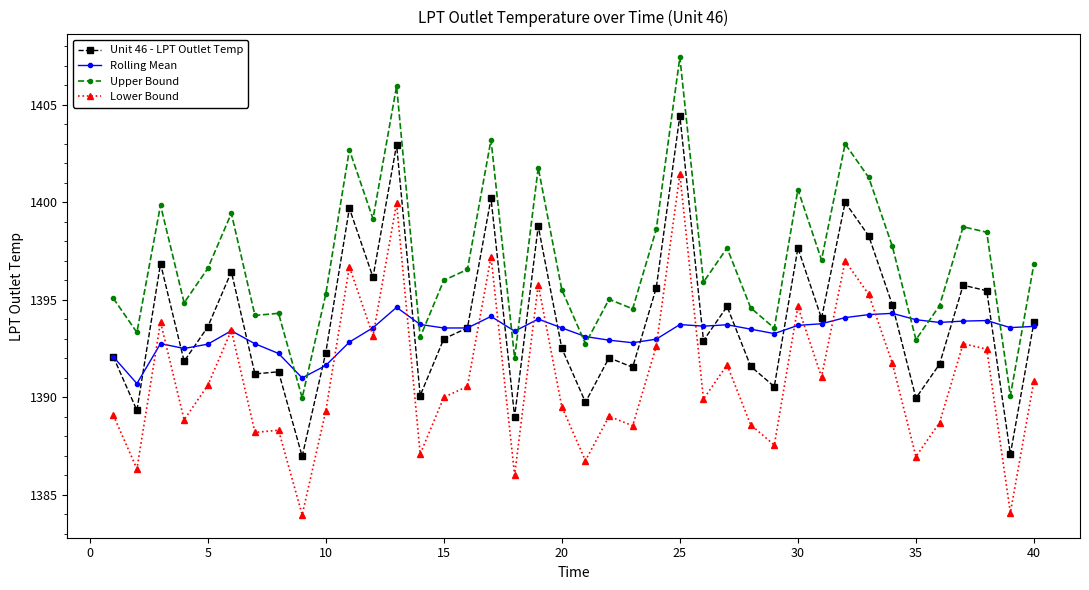

What is the difference between the maximum and minimum values in the Unit 46 - LPT Outlet Temp series?

17.5